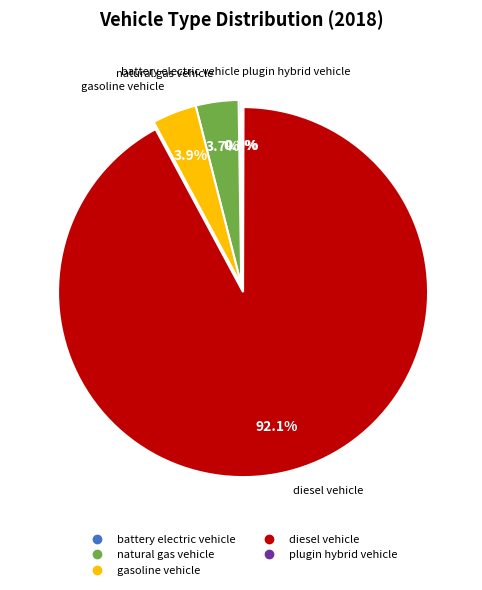

Which slice is the largest?

diesel vehicle